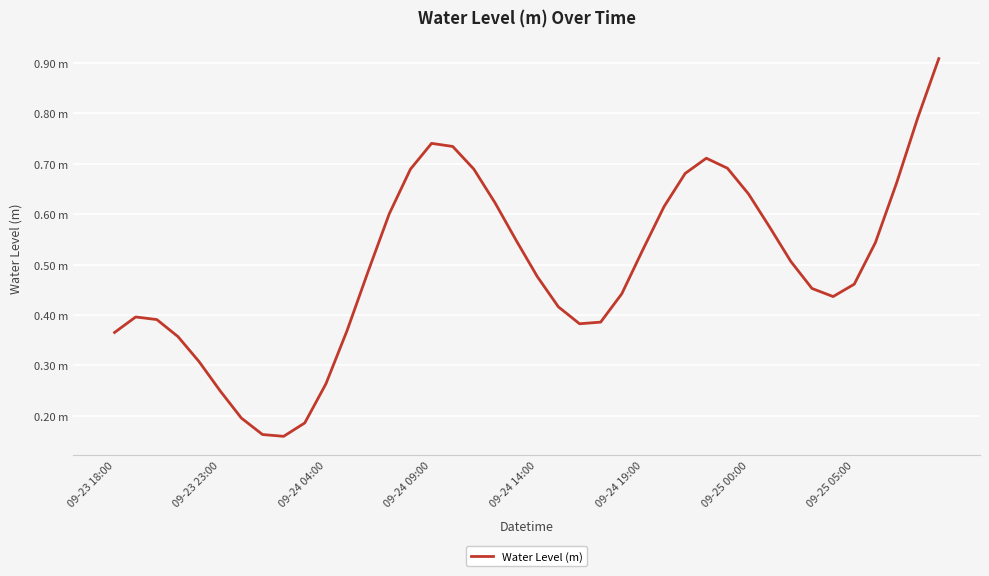

What is the value of the 20th point from the left?

0.5